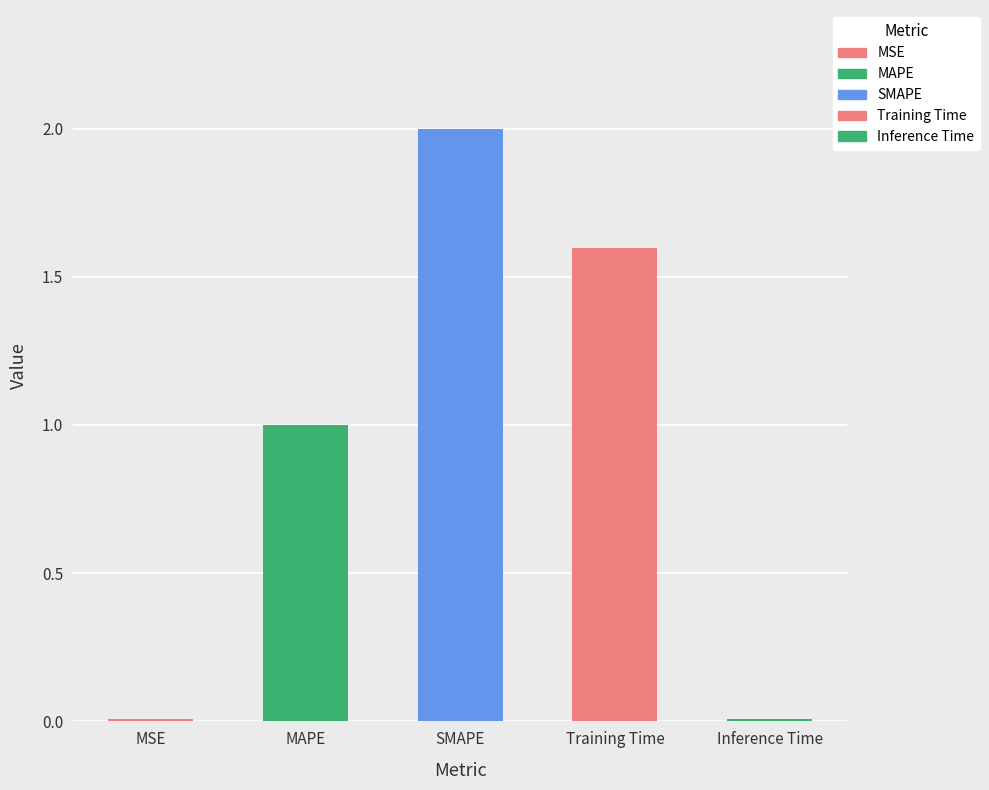

What is the difference between the maximum and minimum values?

2.0